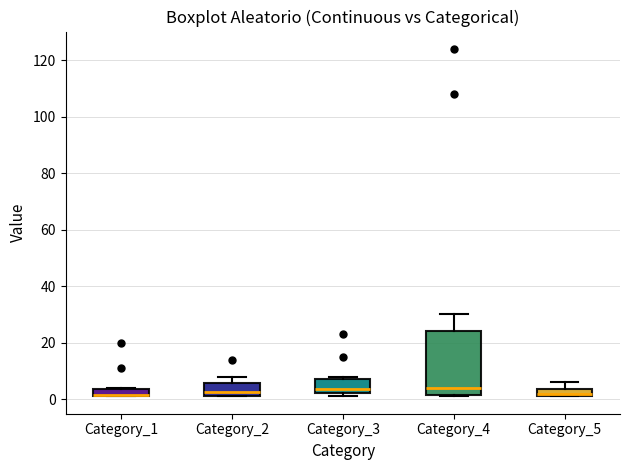

Comparing the boxes themselves (not the whiskers), which one is the tallest?

Category_4